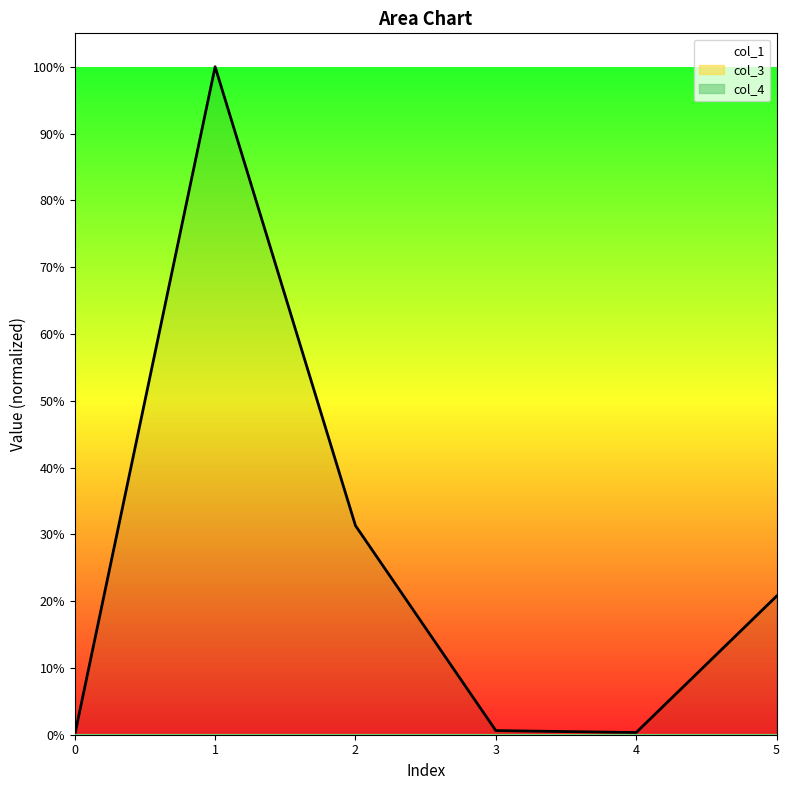

What is the change in value from 4 to 5?

+20.4